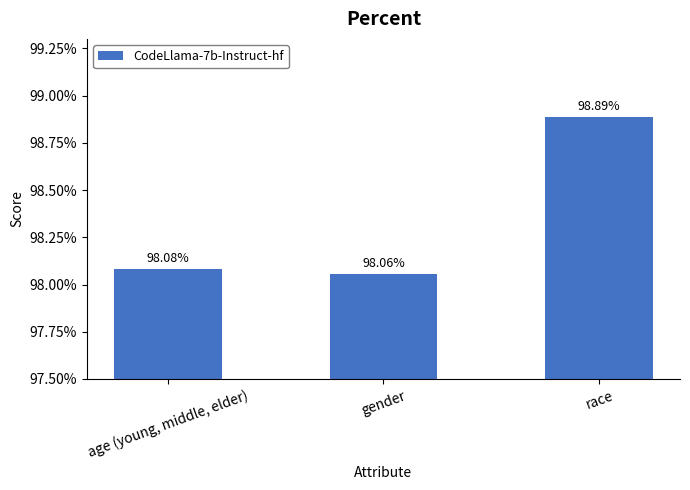

Are the bars horizontal?

No